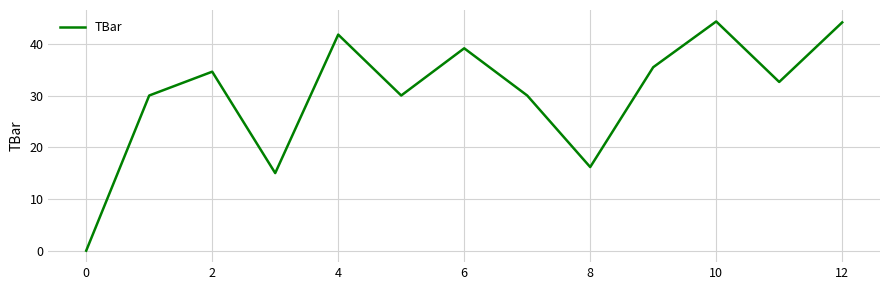

How many positive values are there?

12